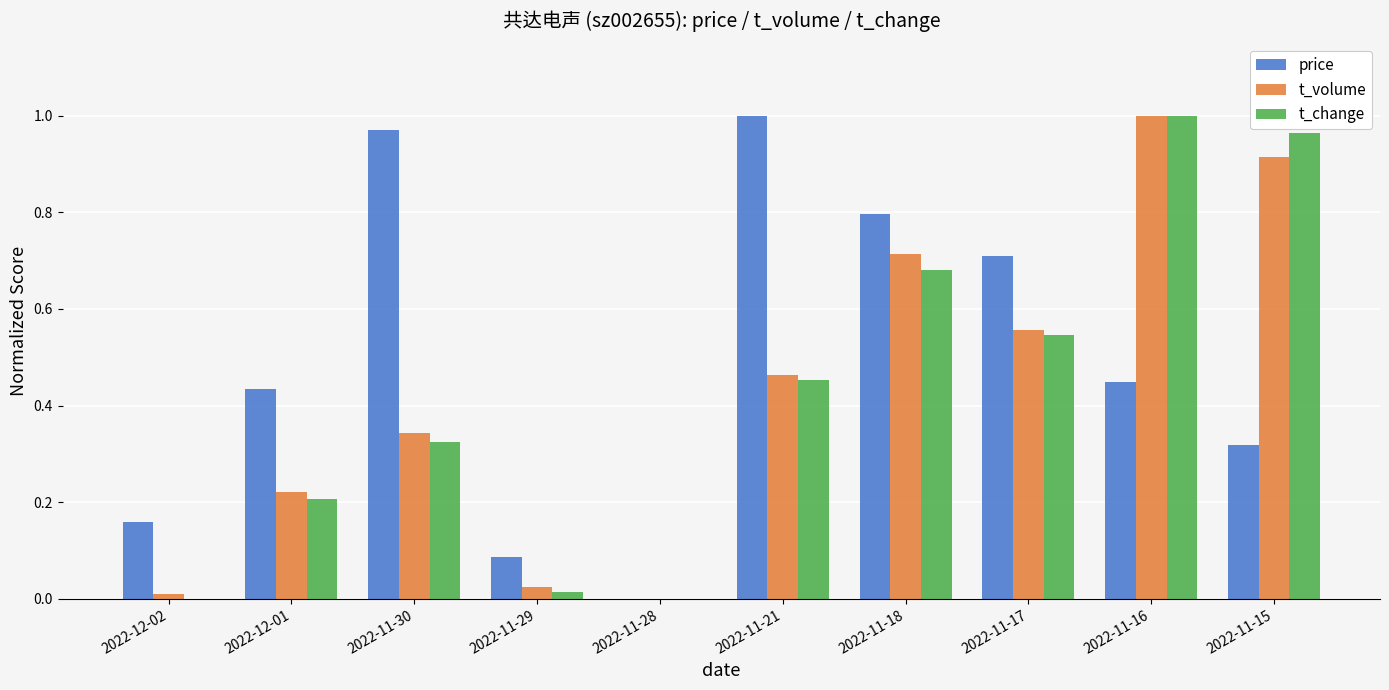

Between 2022-11-28 and 2022-11-18, which series saw the biggest shift?

price